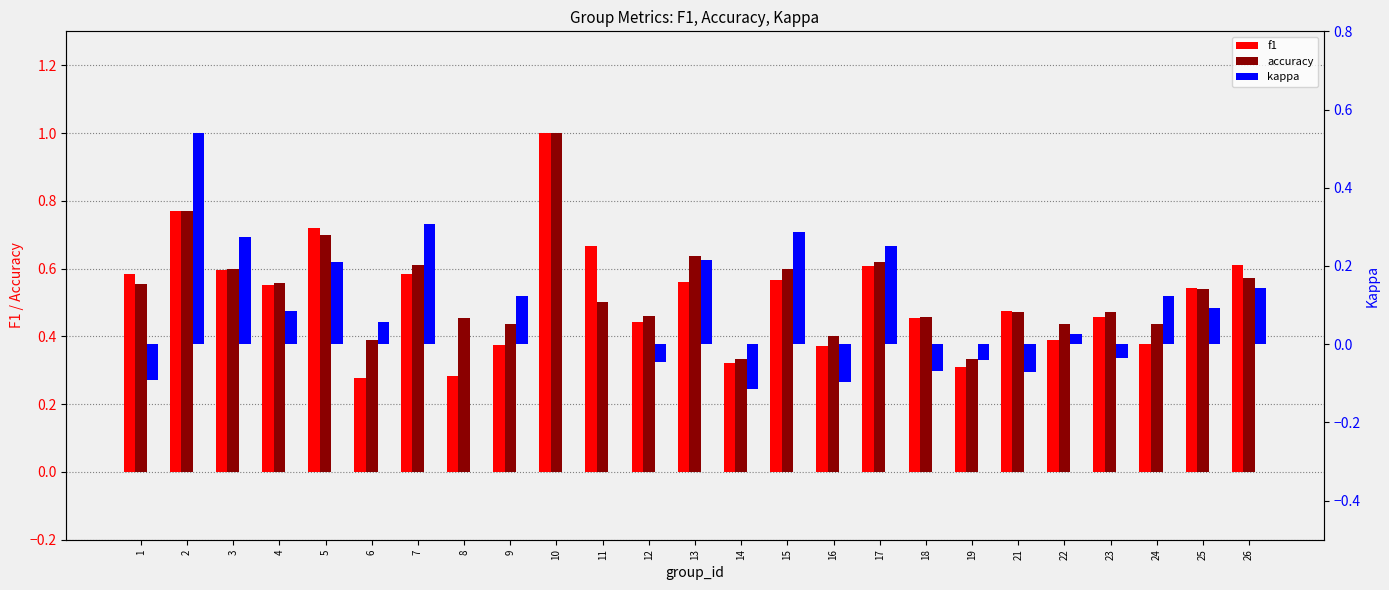

Where is kappa nearest to the value 0?

8